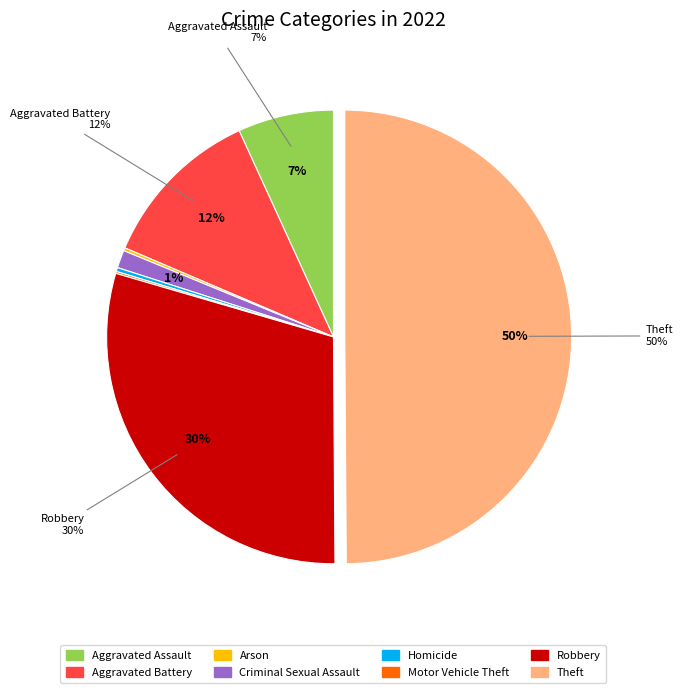

Rank the categories by value from lowest to highest.

Motor Vehicle Theft, Arson, Homicide, Criminal Sexual Assault, Aggravated Assault, Aggravated Battery, Robbery, Theft